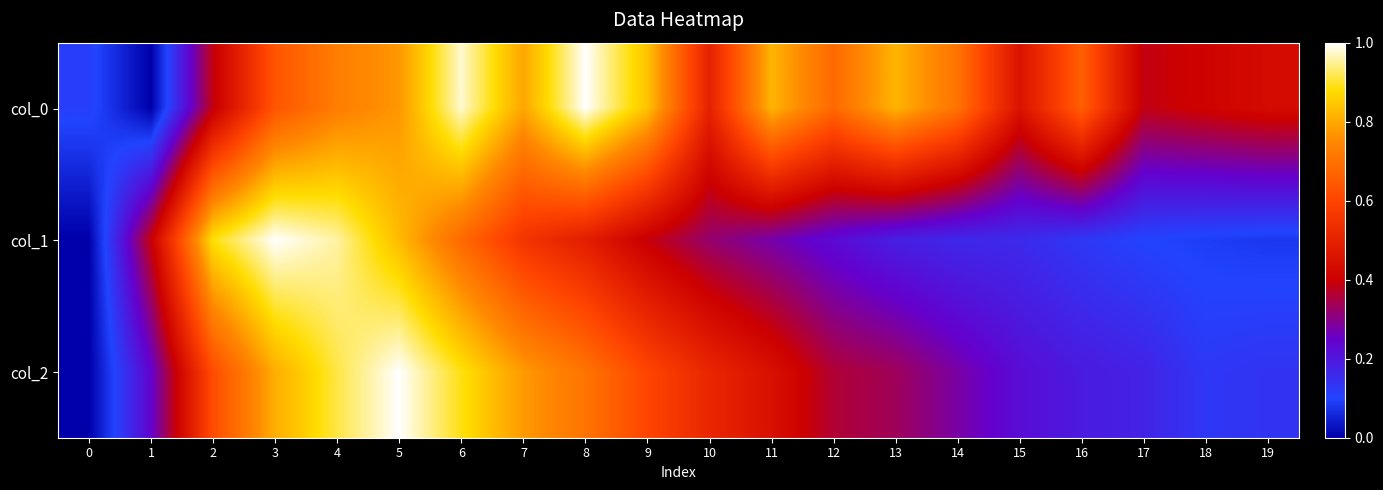

Reading right to left, what are all the values shown in this chart?

row_0: 19=0.4	18=0.4	17=0.4	16=0.7	15=0.5	14=0.7	13=0.8	12=0.7	11=0.8	10=0.5	9=0.8	8=1.0	7=0.8	6=1.0	5=0.8	4=0.7	3=0.6	2=0.4	1=0.0	0=0.1
row_1: 19=0.1	18=0.1	17=0.1	16=0.1	15=0.2	14=0.2	13=0.2	12=0.2	11=0.3	10=0.3	9=0.4	8=0.5	7=0.6	6=0.7	5=0.8	4=1.0	3=1.0	2=0.9	1=0.4	0=0.0
row_2: 19=0.1	18=0.1	17=0.2	16=0.2	15=0.2	14=0.3	13=0.3	12=0.4	11=0.4	10=0.5	9=0.6	8=0.7	7=0.8	6=0.9	5=1.0	4=0.9	3=0.8	2=0.6	1=0.2	0=0.0